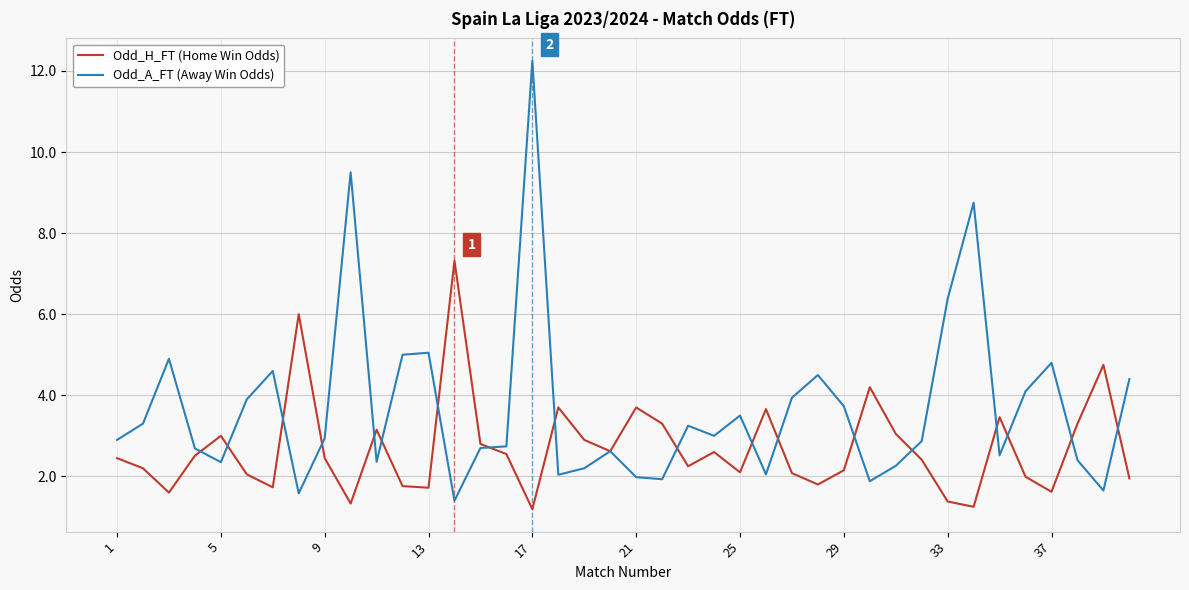

True or false: Odd_A_FT (Away Win Odds) and Odd_H_FT (Home Win Odds) intersect in this chart.

True